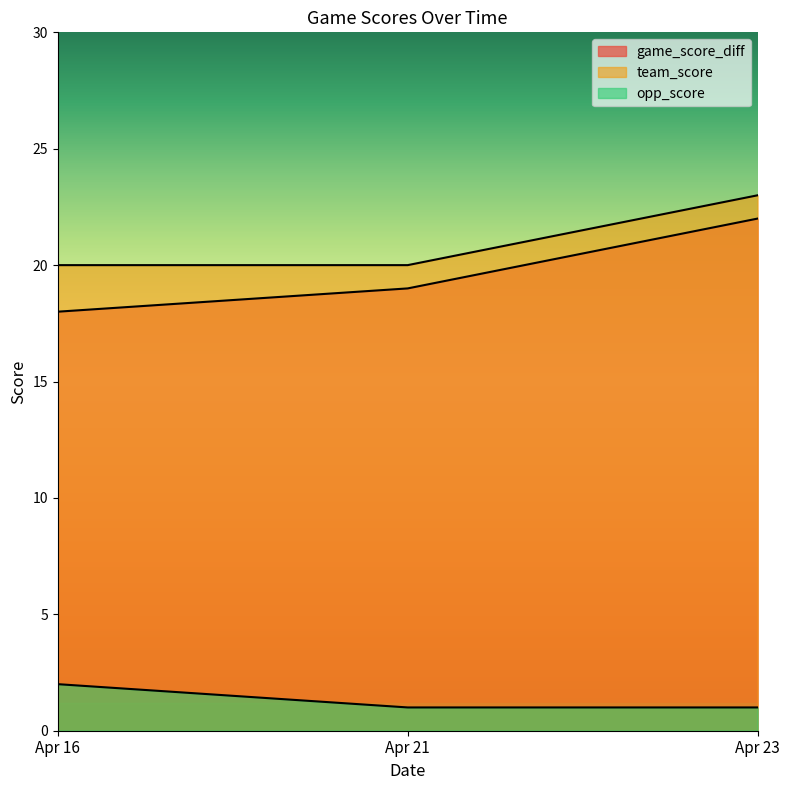

What is the difference between the second highest and minimum values in the game_score_diff series?

1